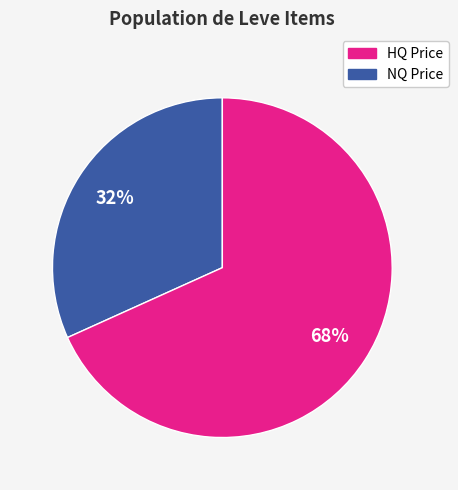

How many segments does this pie chart have?

2